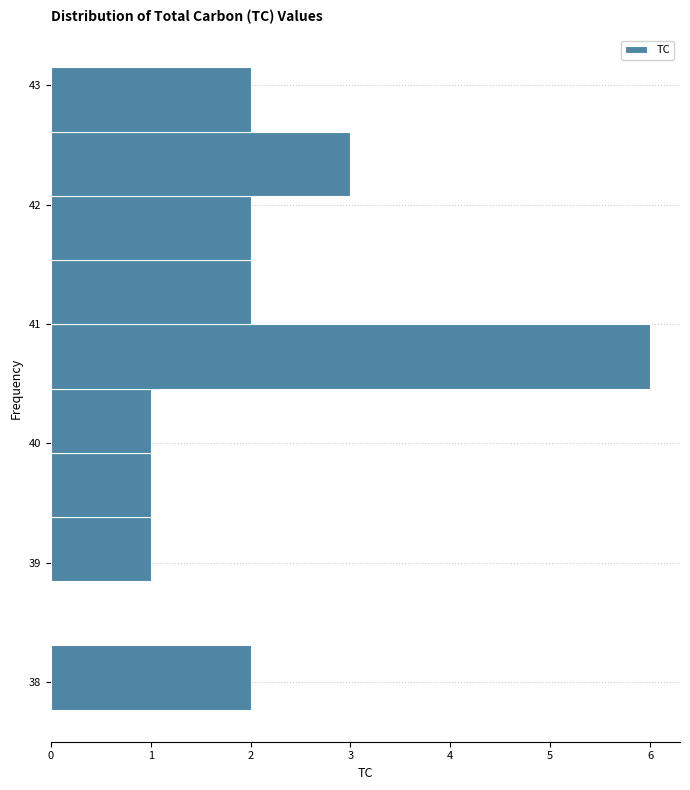

Over which range of the y-axis is the bar longest?

40.5 to 41.0